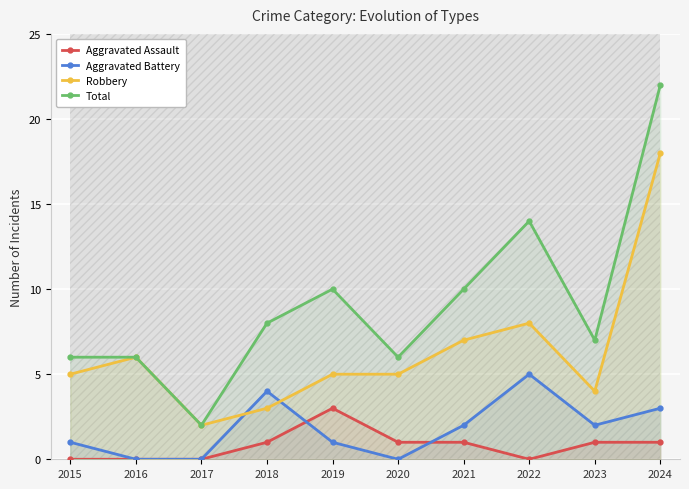

What is the difference between the Total values at 2020 and 2021?

4